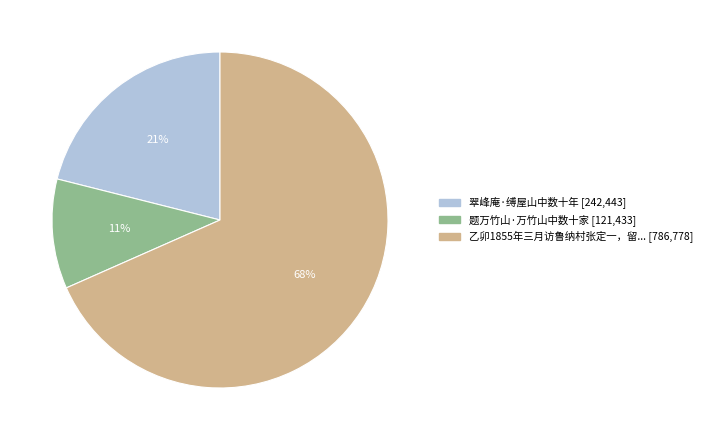

Is there a majority slice in this chart?

Yes